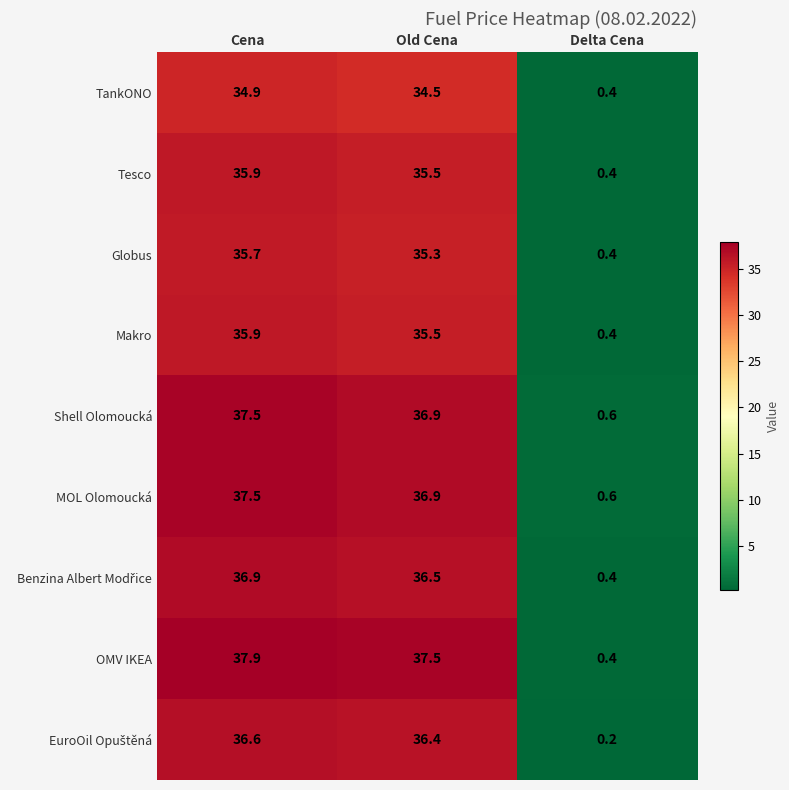

At which label does Globus first exceed 35?

Cena